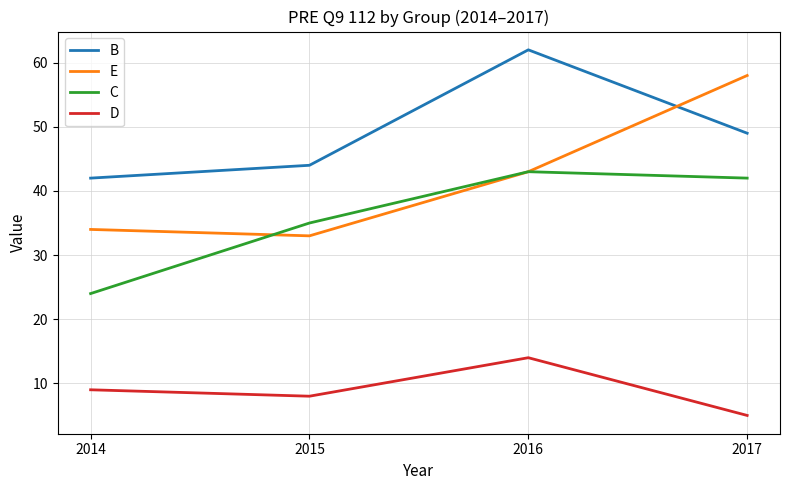

At which label does D reach its peak?

2016